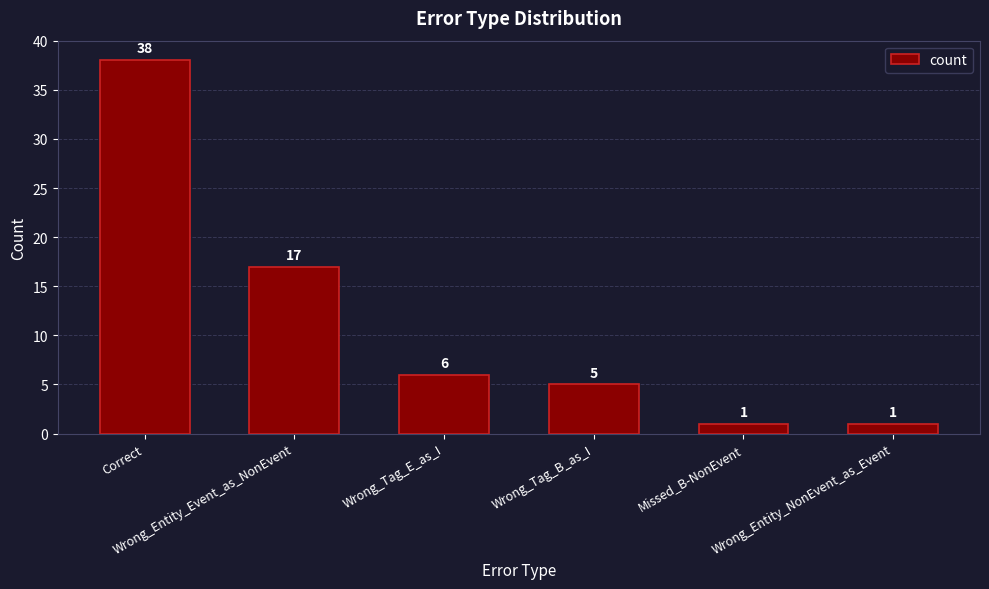

What is the smallest value displayed?

1